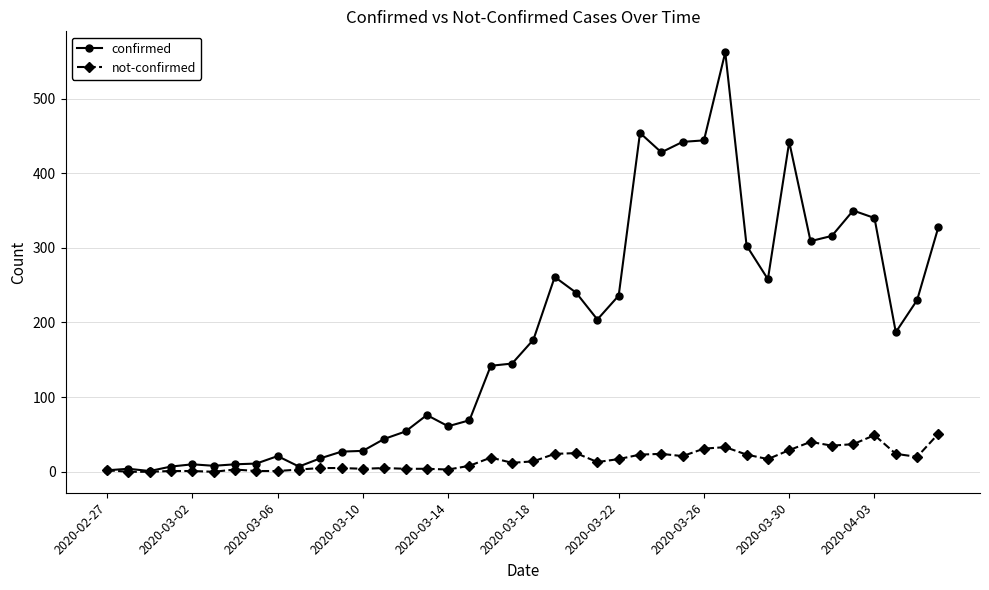

What is the lowest value of the confirmed series?

1